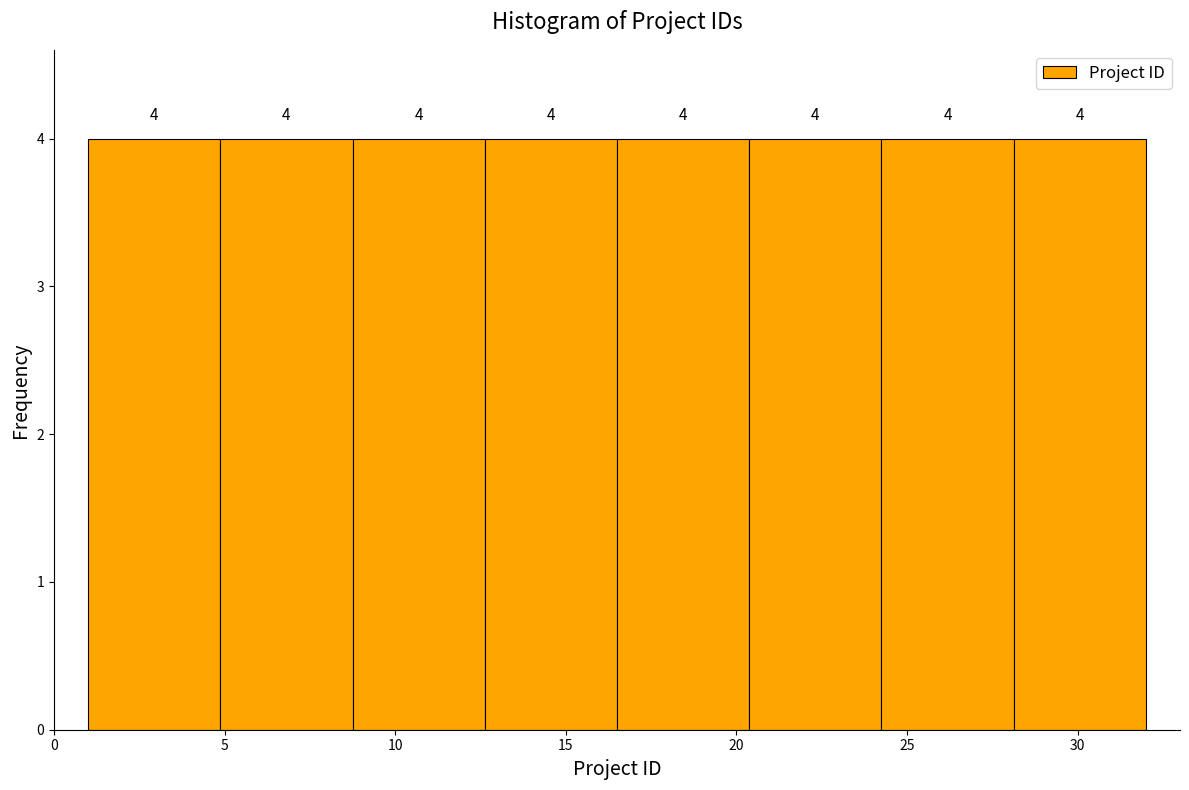

How tall is the bar that spans 20.5 to 24.5 on the x-axis? The bar edges are not printed on the chart, so give them approximately, as read against the axis.

4